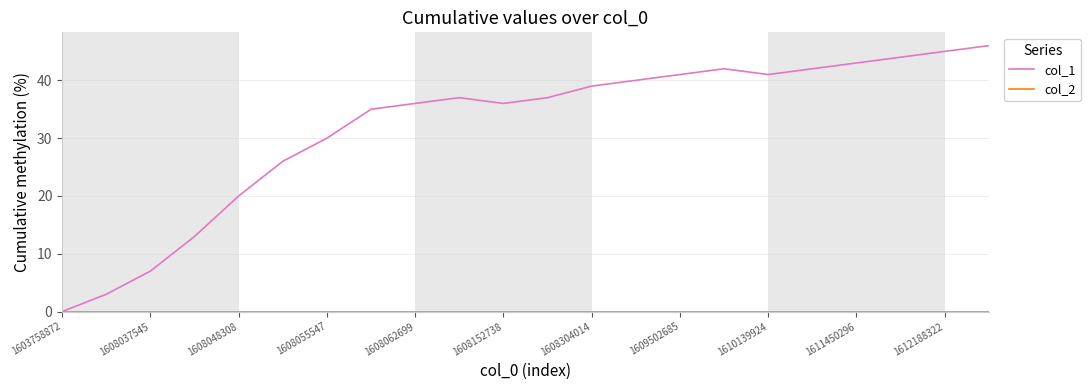

Is it true that col_1 equals 7 at 1608037545?

True